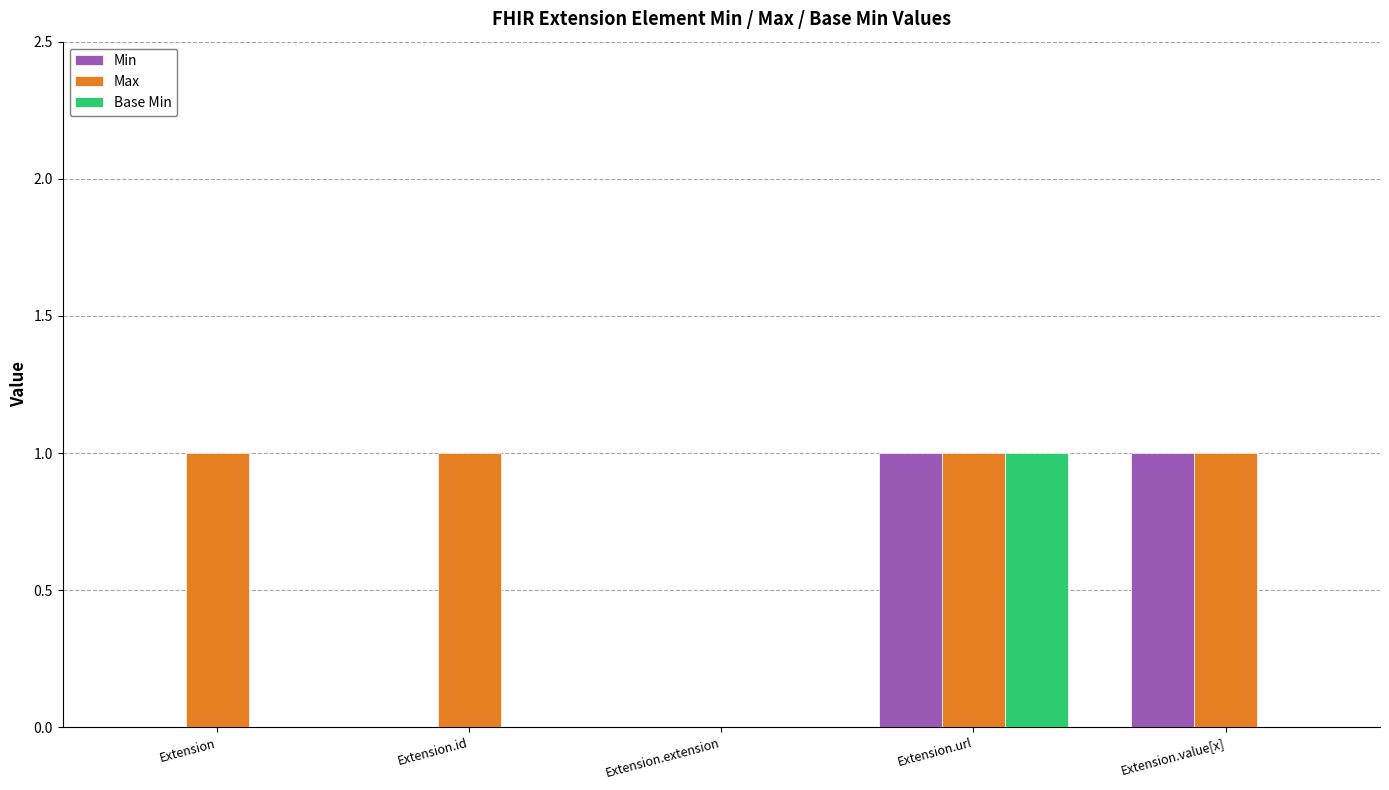

True or false: Max has a value of 1 at Extension.id.

True